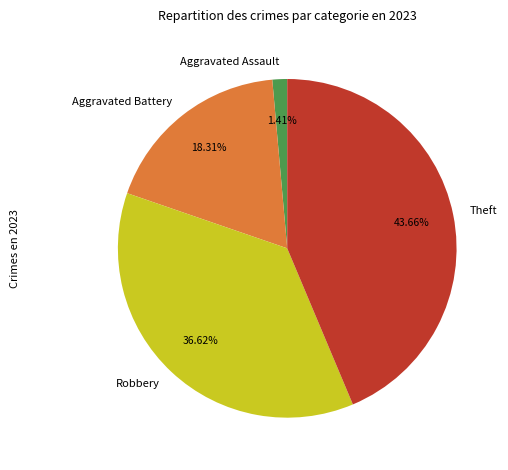

How many slices are in this pie chart?

4